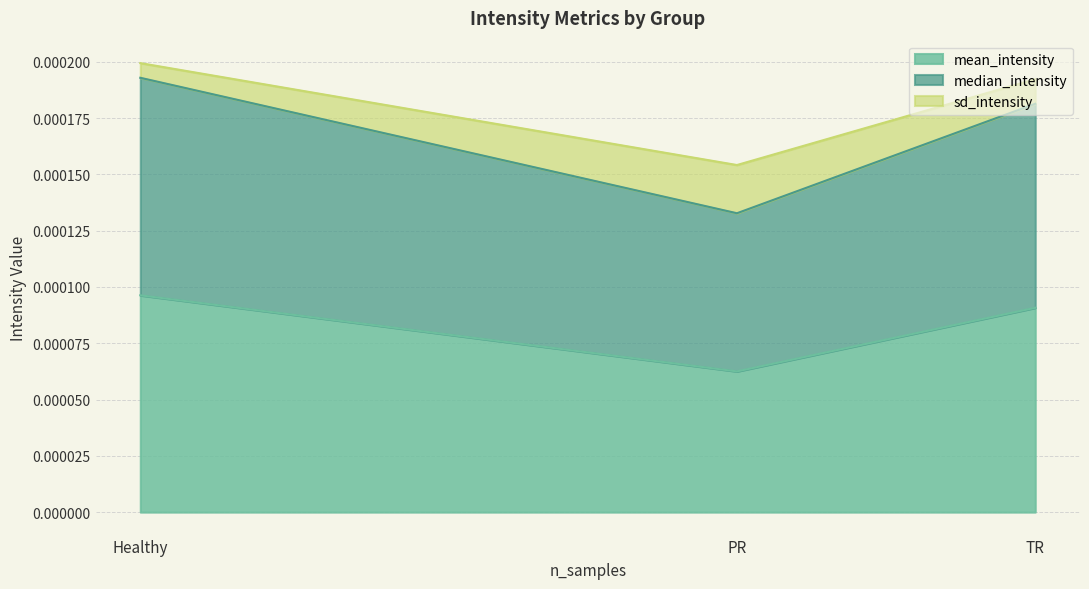

Which series has the widest spread of values?

median_intensity